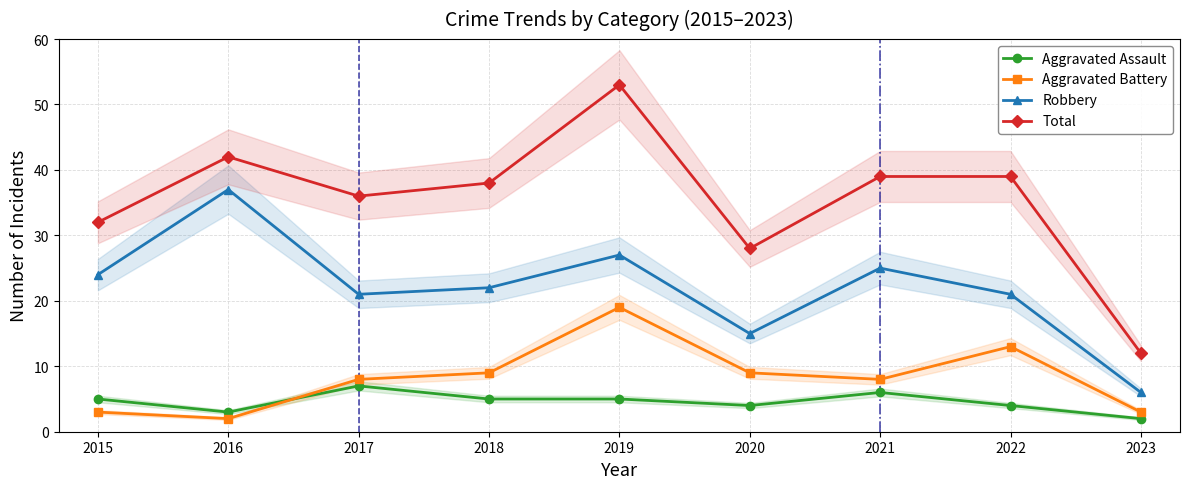

Rank the categories by Aggravated Assault value from highest to lowest.

2017, 2021, 2015, 2018, 2019, 2020, 2022, 2016, 2023